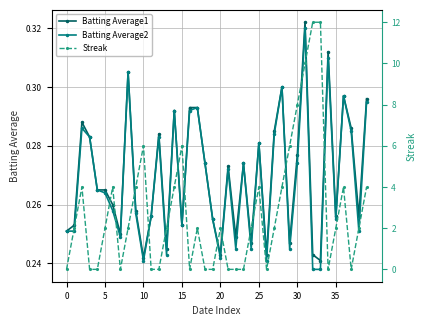

What is the difference between the Streak values at 31 and 10?

4.0